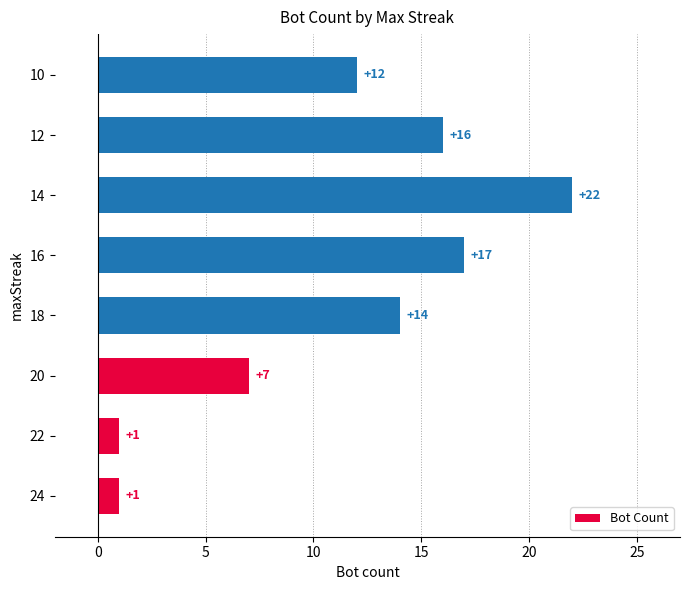

Does the chart contain stacked bars?

No